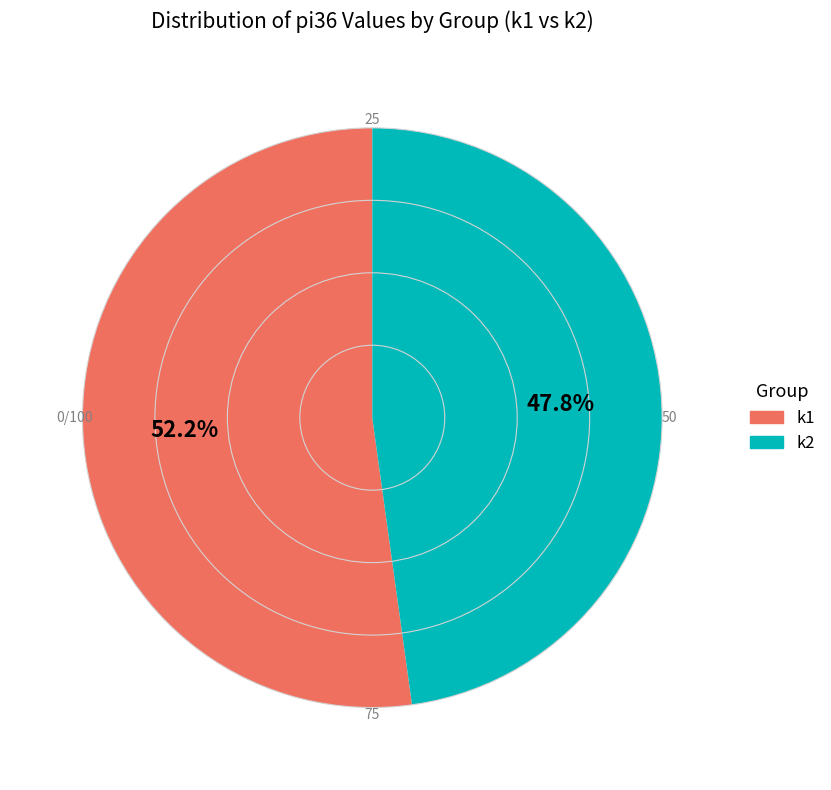

Does any single category account for the majority?

Yes